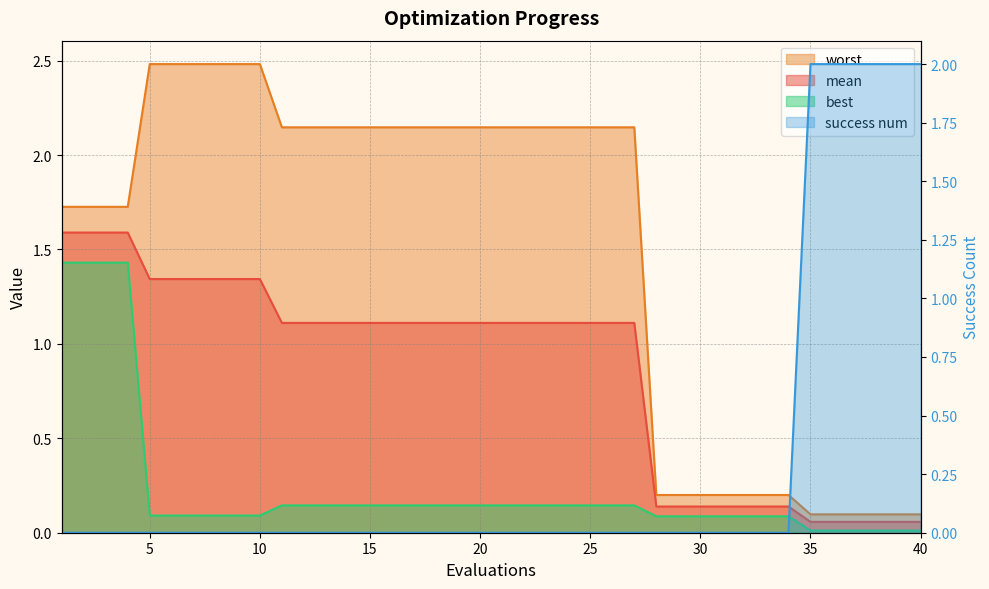

True or false: worst and mean intersect in this chart.

False